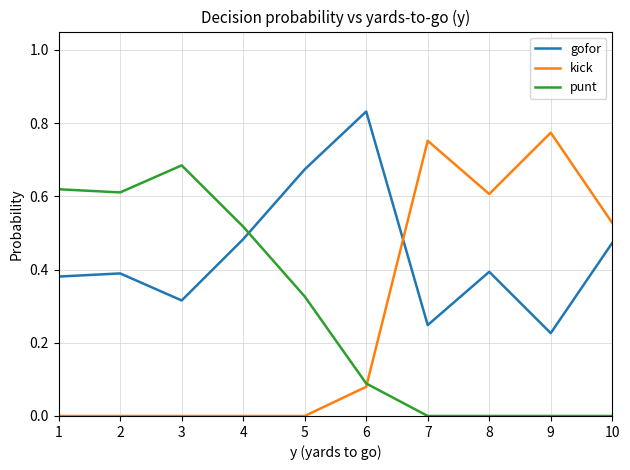

How many categories are shown in the chart?

10